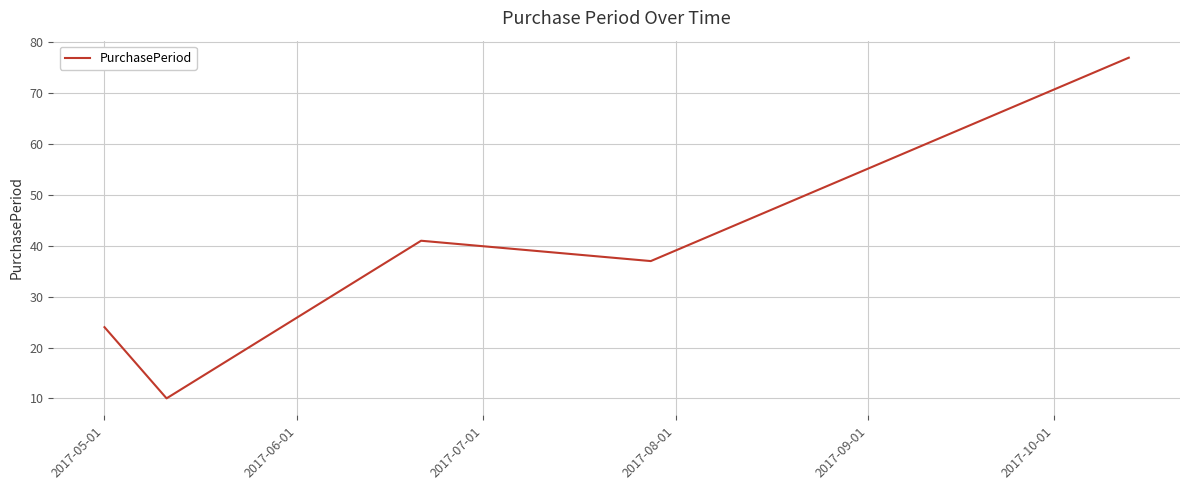

What is the difference between the maximum and minimum values?

67